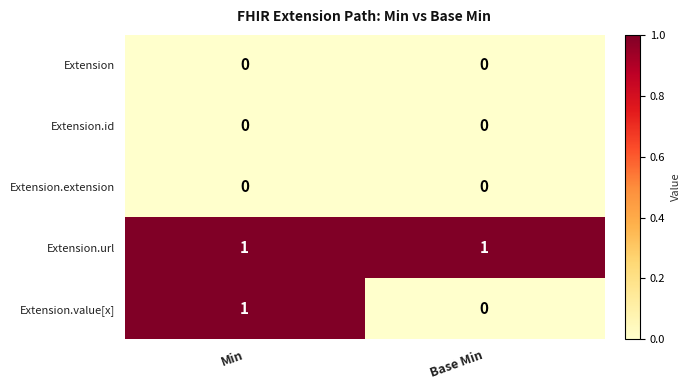

Is it true that Extension.id equals 0 at Base Min?

True